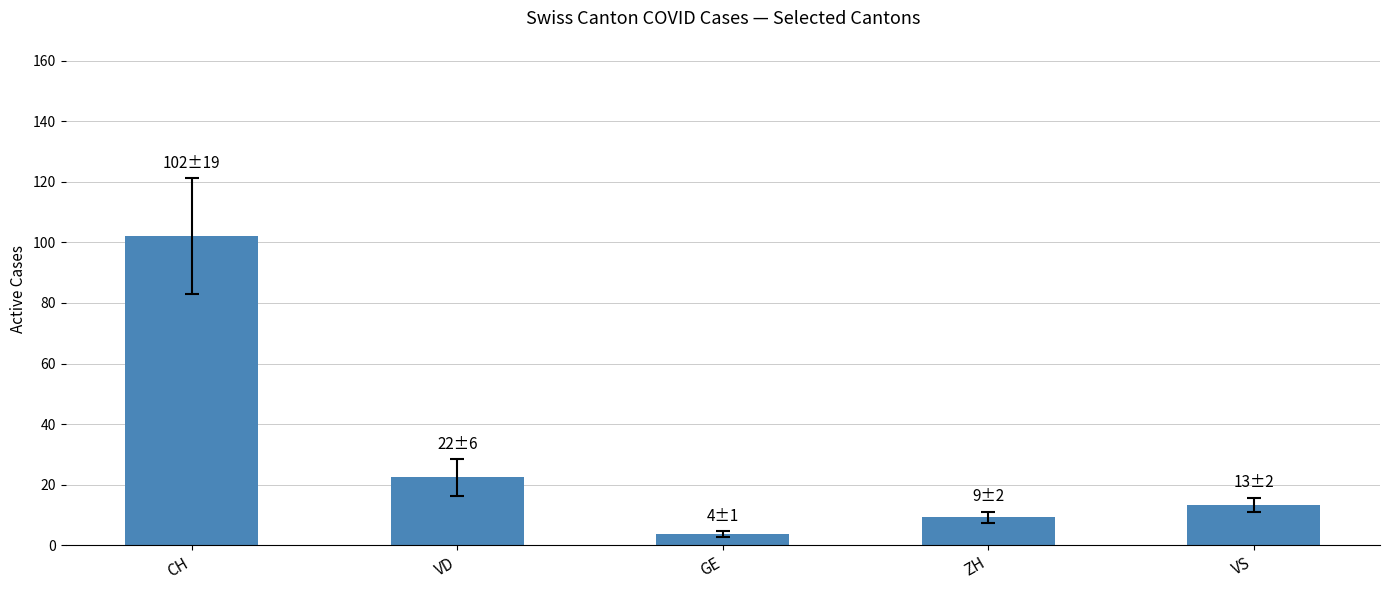

Which label corresponds to the smallest value in the chart?

GE